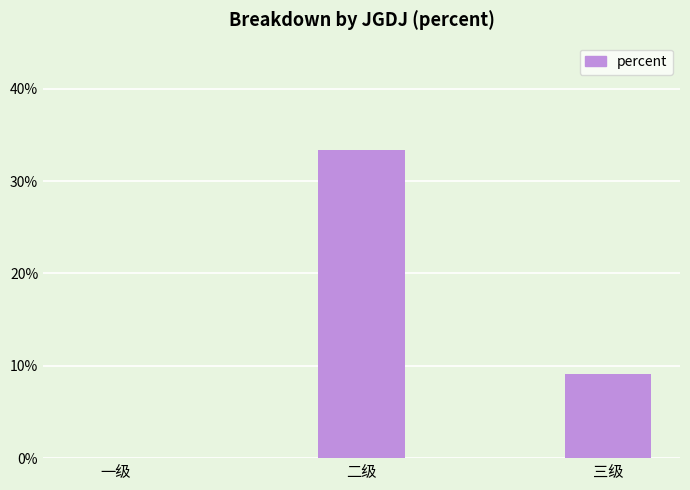

Between 三级 and 二级, which is larger?

二级